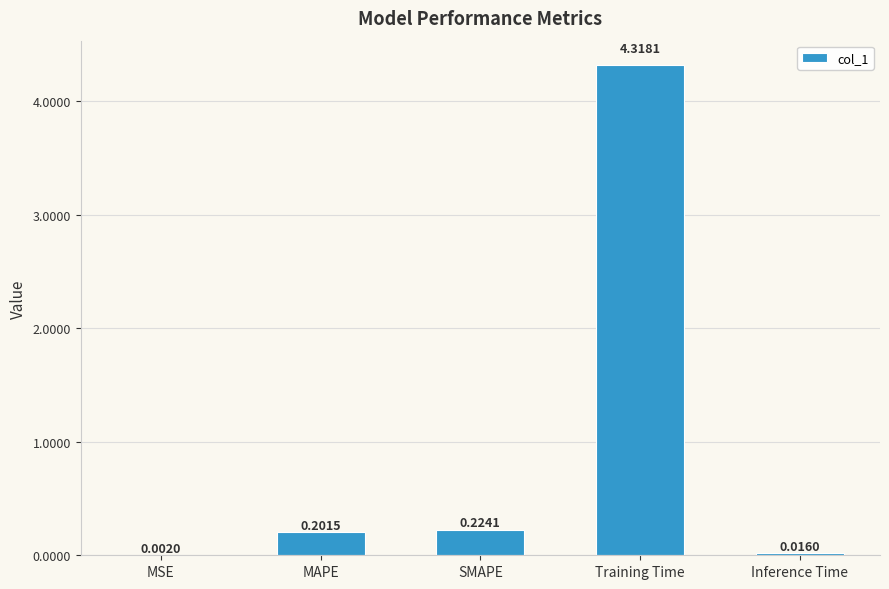

At which label is the value closest to 2?

SMAPE